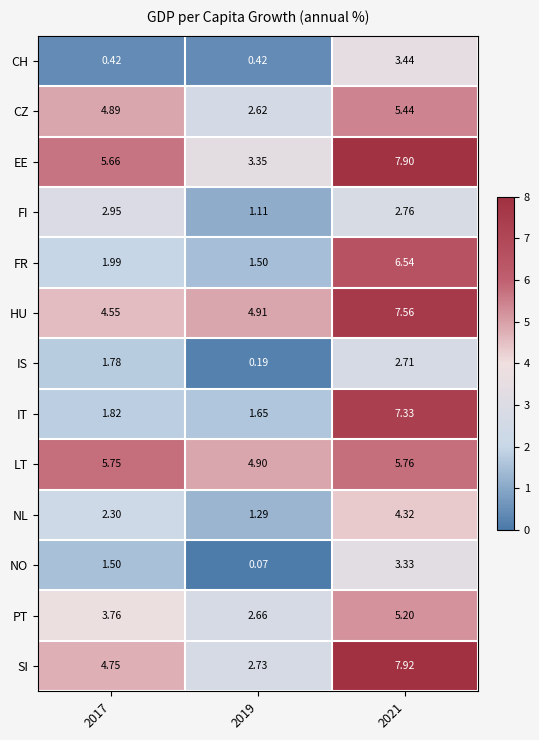

Which series has the largest range (max minus min)?

IT